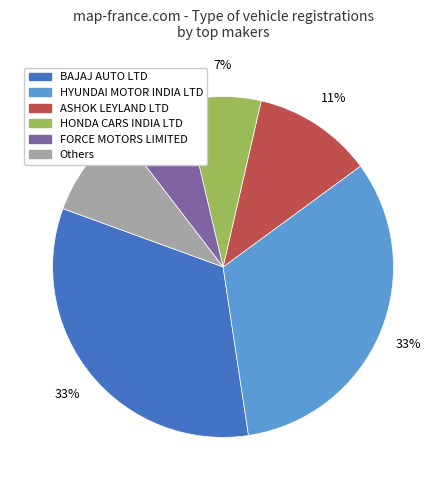

How many segments does this pie chart have?

6